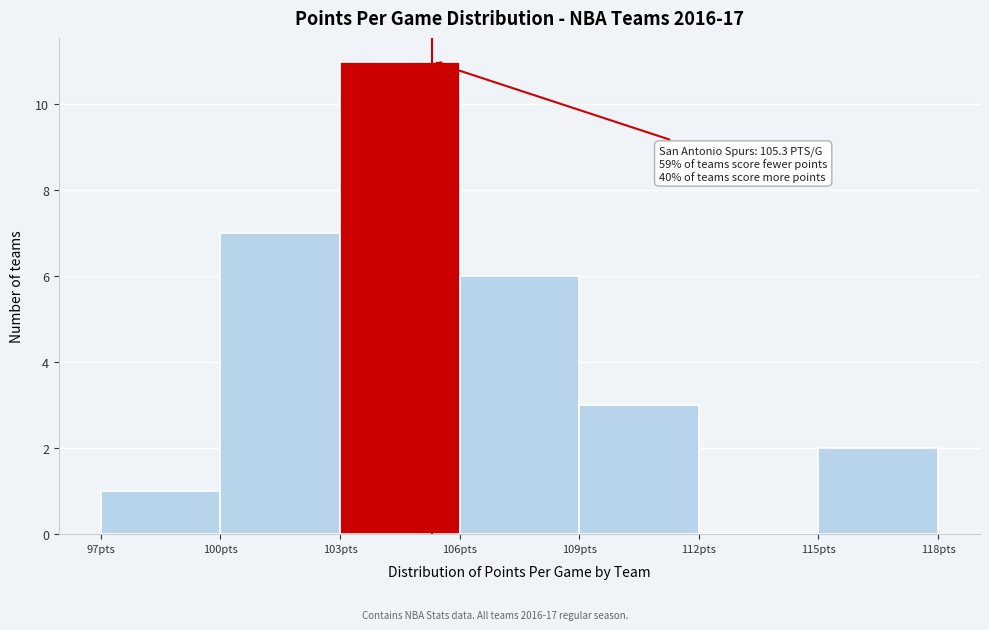

Over which range of the x-axis is the bar tallest?

103 to 106